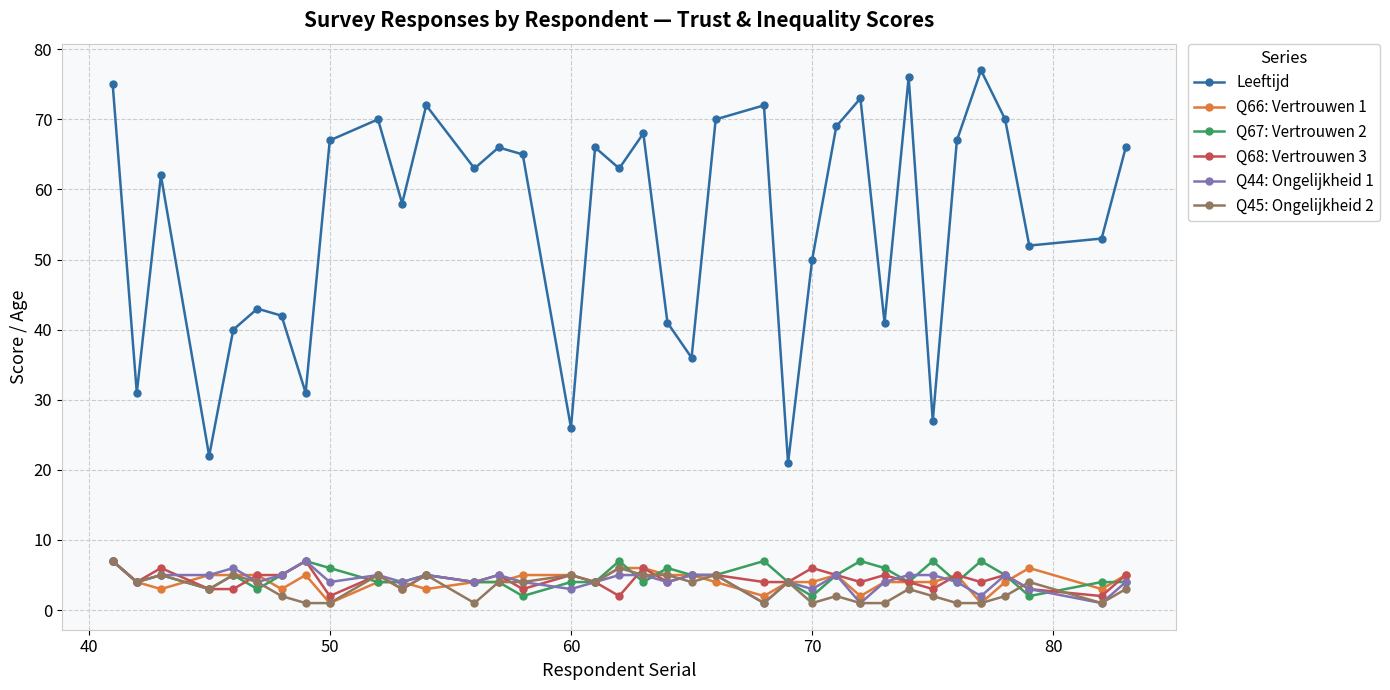

Which series has the largest range (max minus min)?

Leeftijd